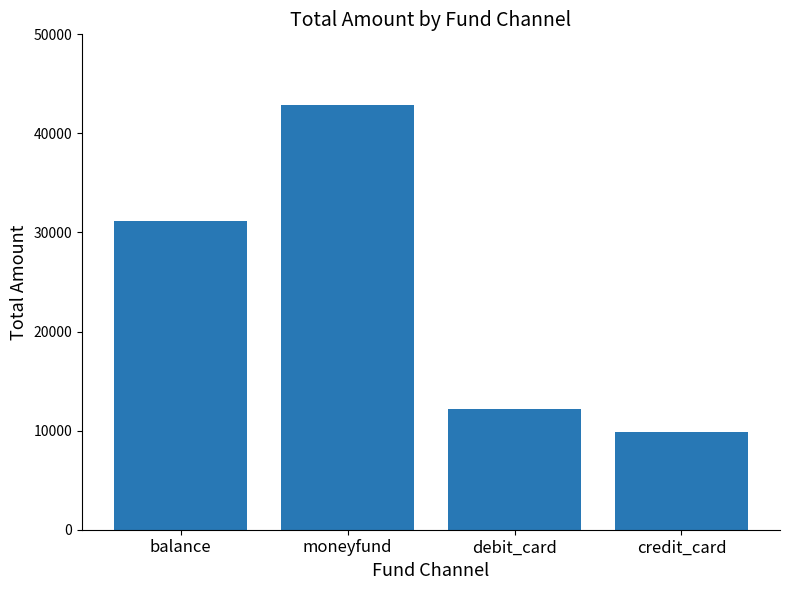

What position from the right is balance?

4